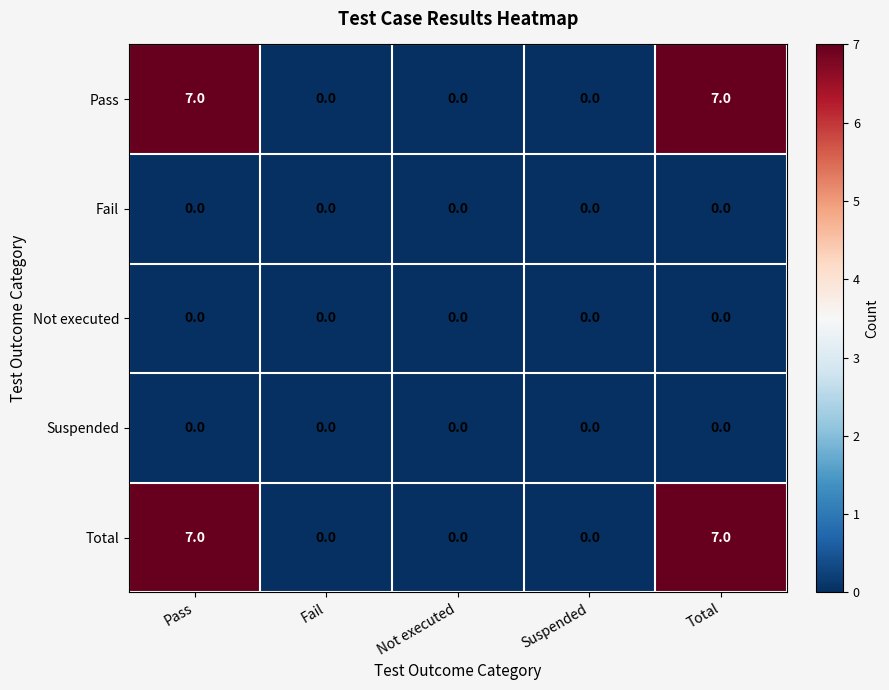

What is the maximum value shown in the chart?

7